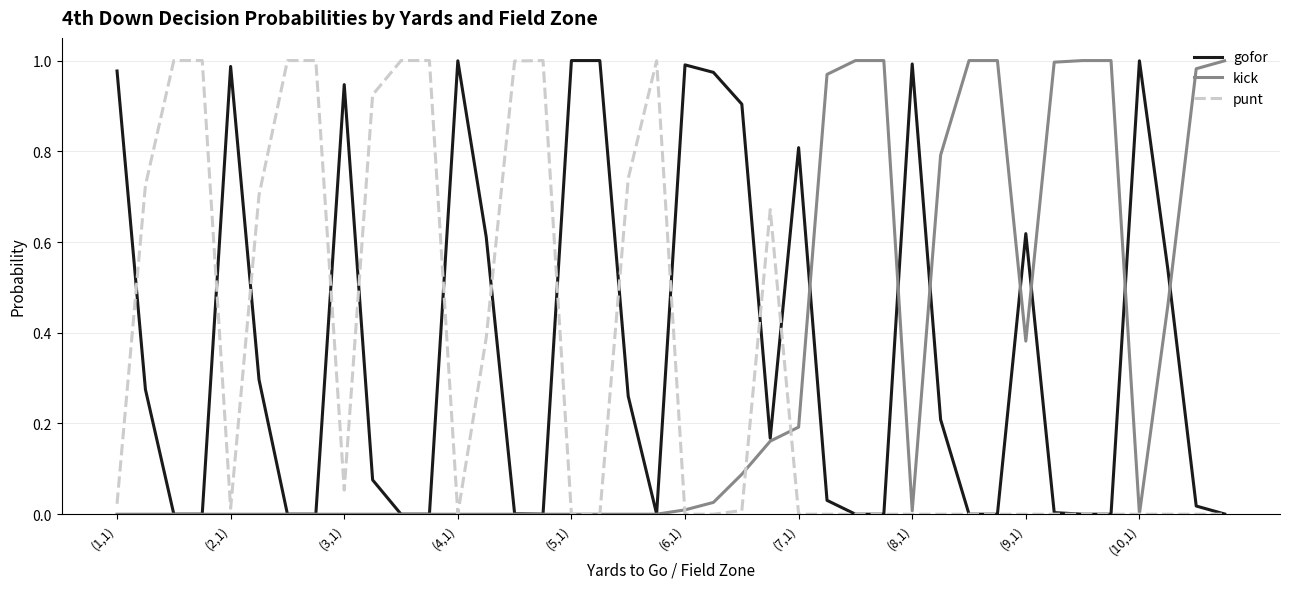

What are all the series names shown in the legend?

gofor, kick, punt